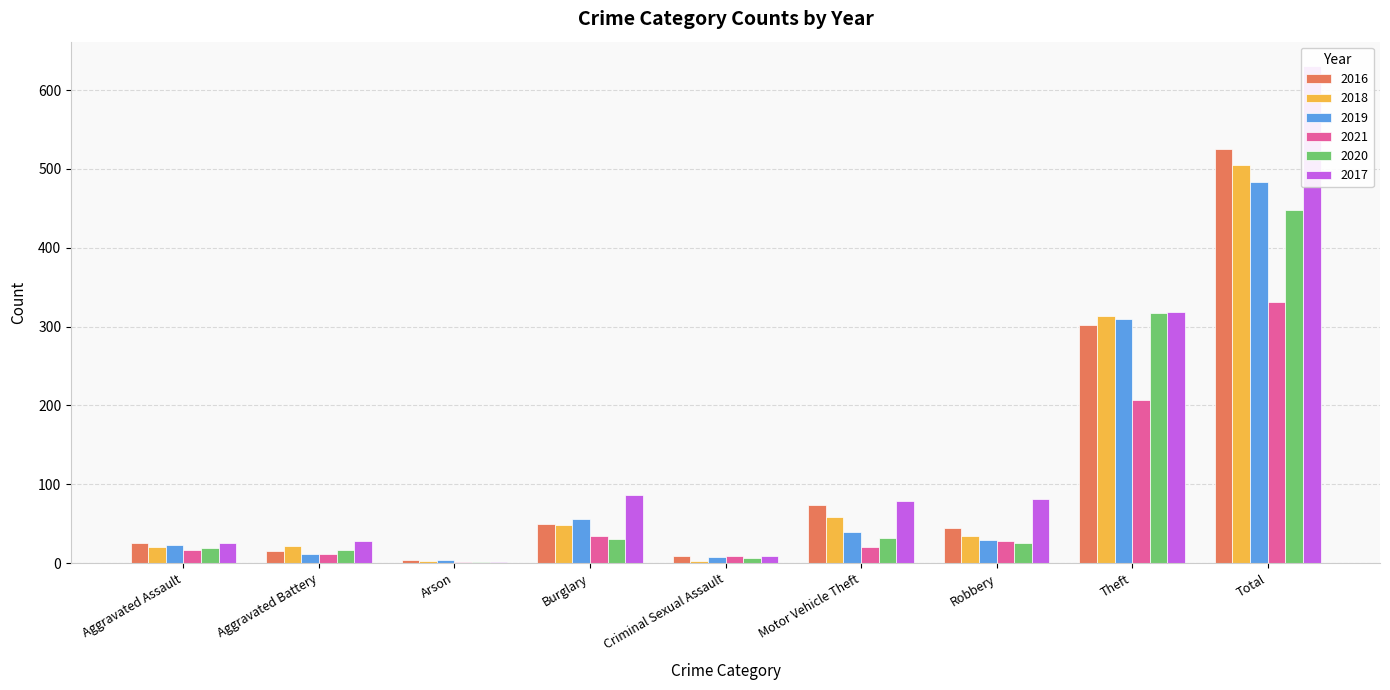

Reading left to right, list all the values displayed in this chart.

2016: 26	15	4	50	9	74	45	302	525
2018: 20	22	3	48	3	58	35	313	505
2019: 23	12	4	56	8	39	29	310	483
2021: 17	12	1	35	9	21	28	207	331
2020: 19	16	1	30	6	32	25	317	448
2017: 25	28	2	87	9	79	81	318	630